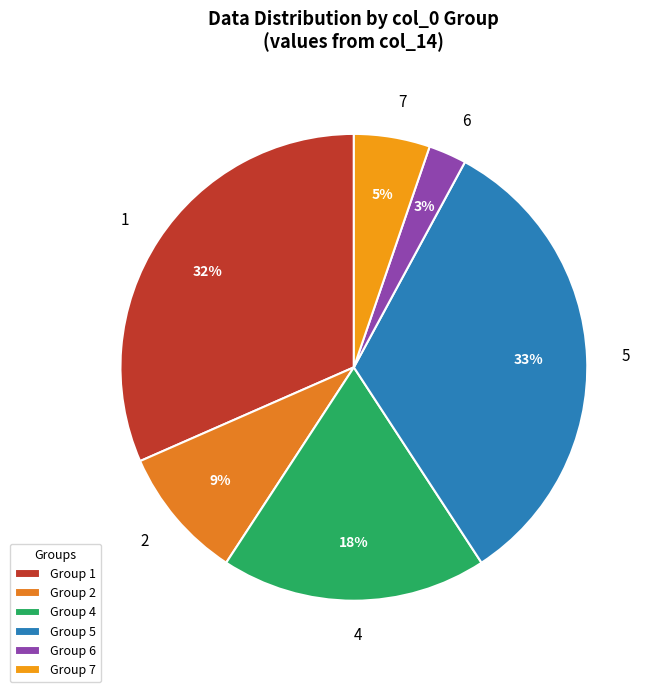

Does any single category account for the majority?

No